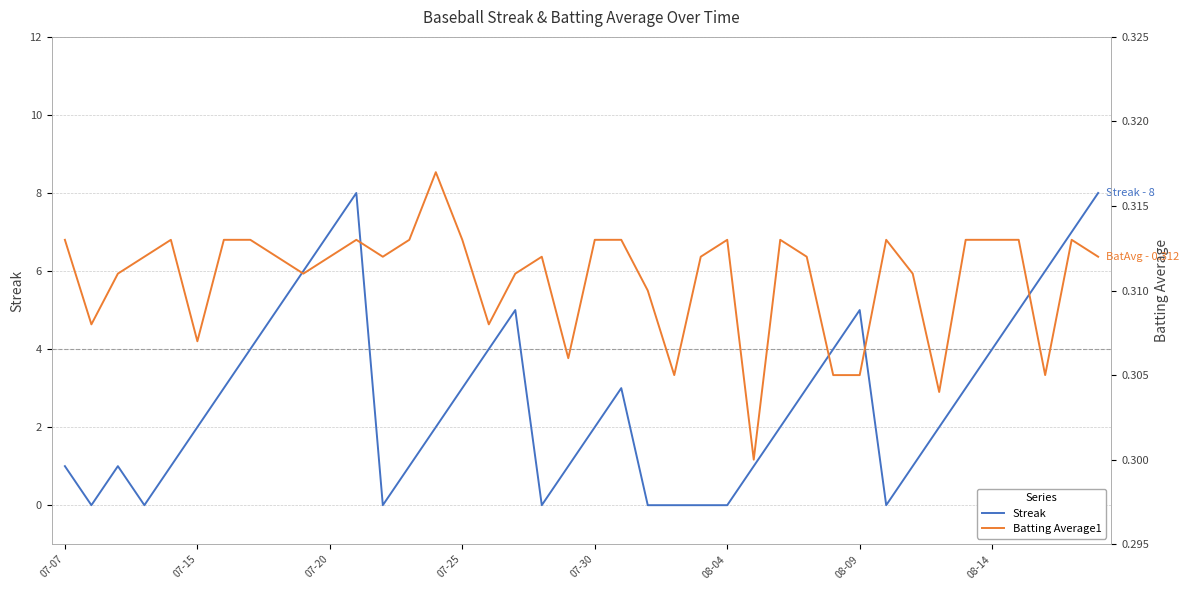

The Streak series shows 2 at 07-30. True or false?

True